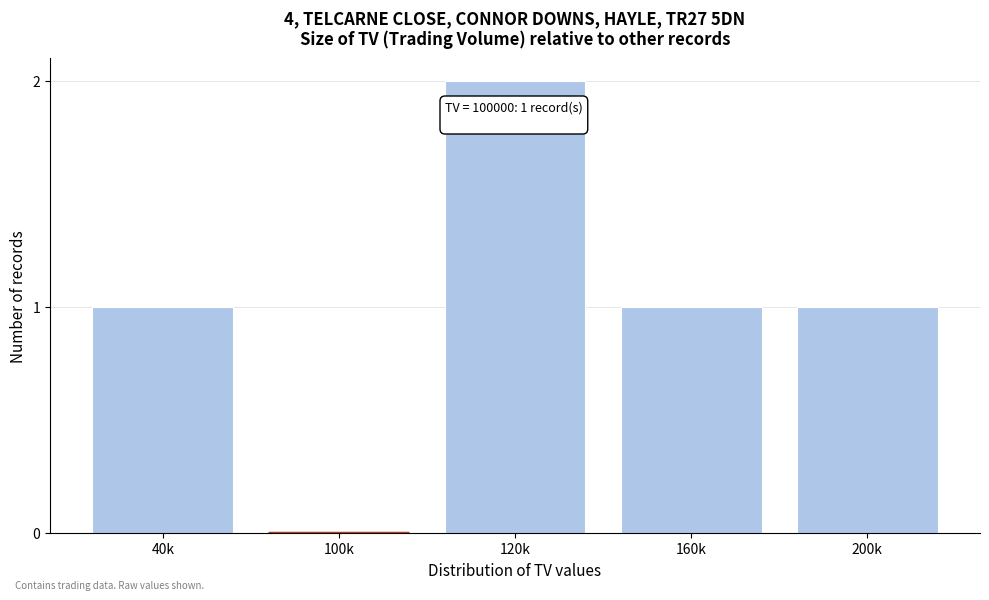

Reading left to right, what are all the values shown in this chart?

40k=1	100k=0	120k=2	160k=1	200k=1